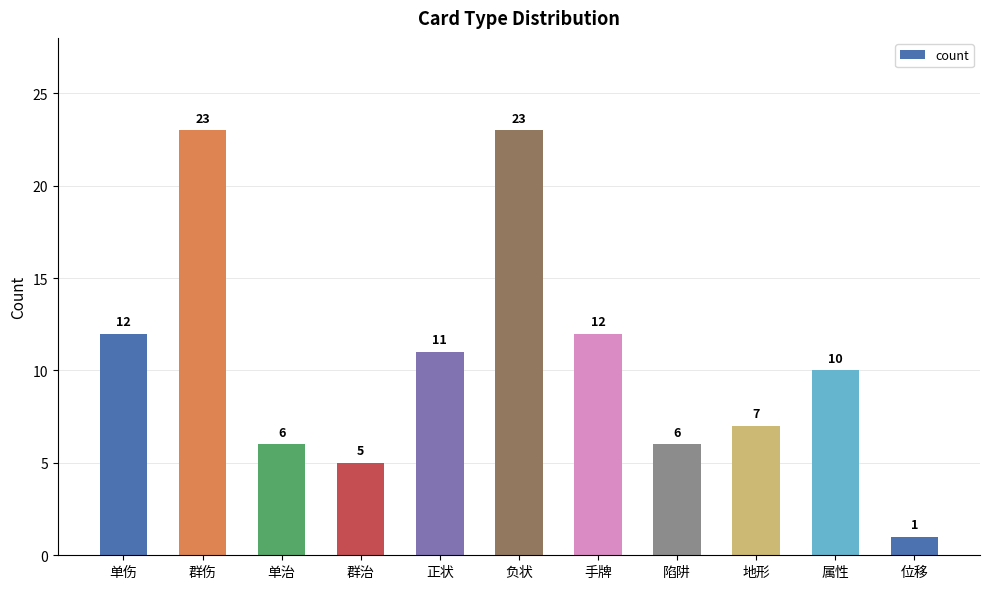

True or false: the data shows 1 at 位移.

True